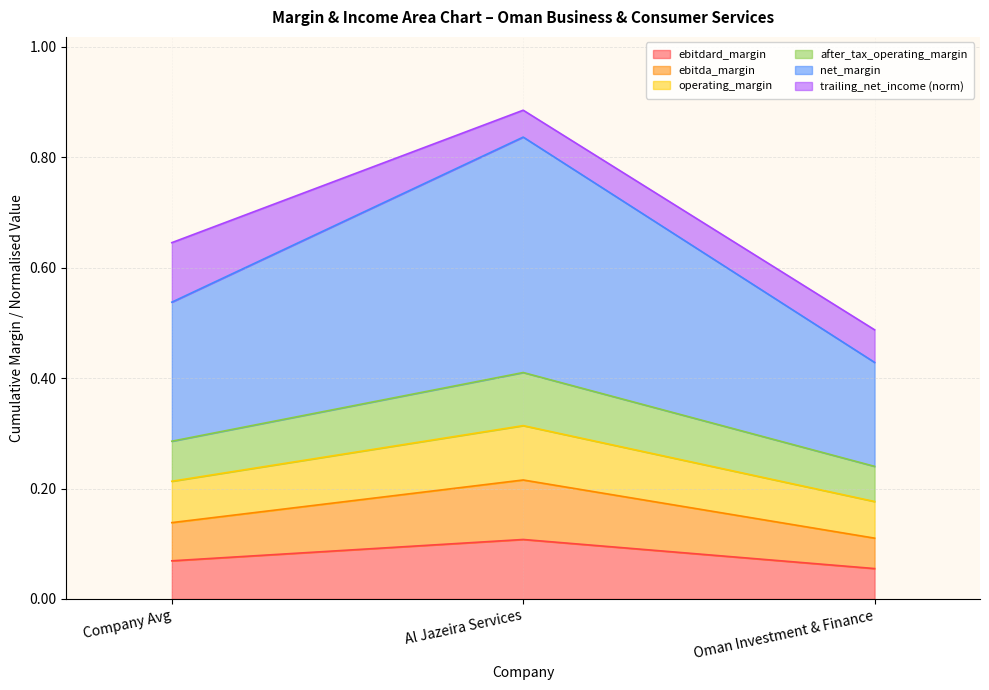

Does the chart have visible grid lines?

Yes